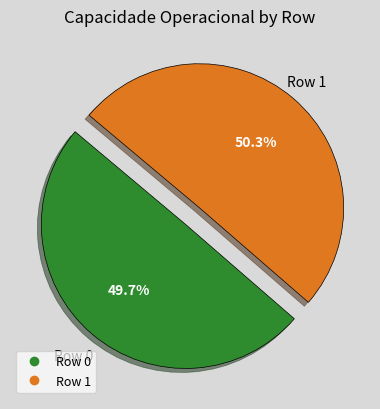

Approximately how many times larger is the value at Row 0 compared to Row 1?

1.0